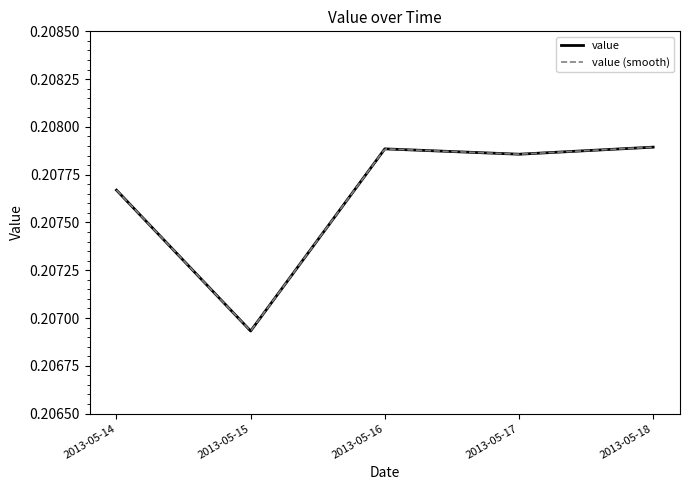

What is the value of the 1st point from the left?

0.2